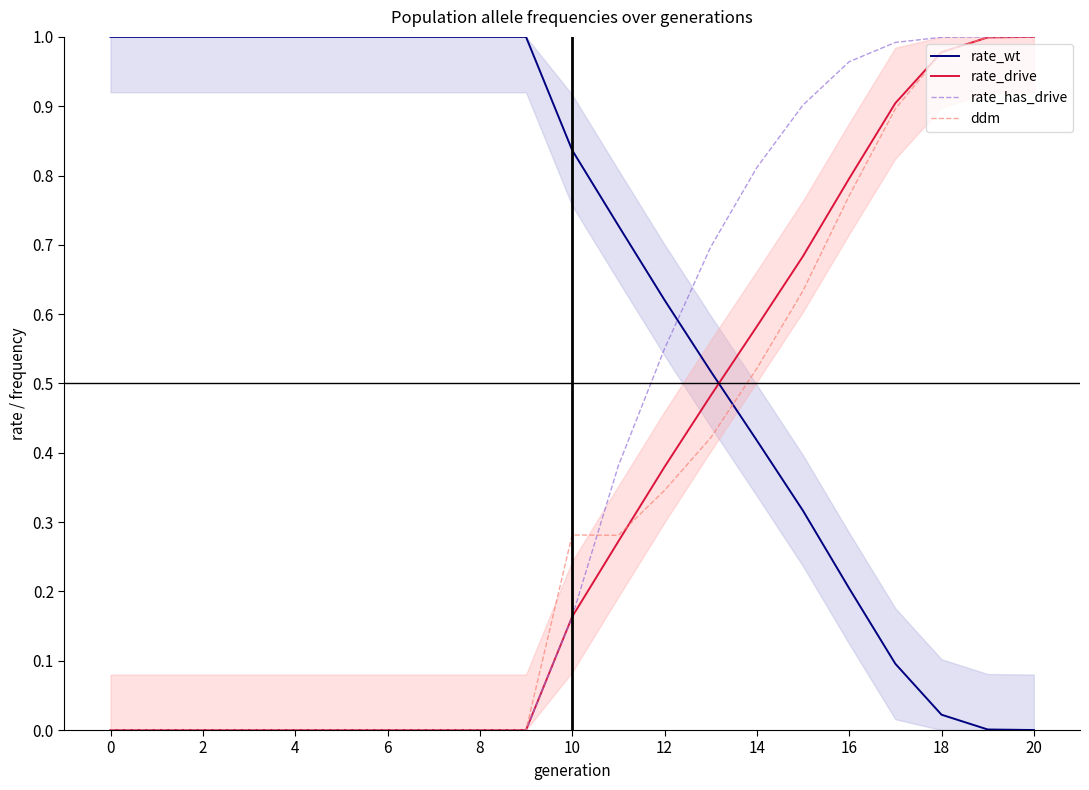

Which label corresponds to the smallest value in the chart?

20